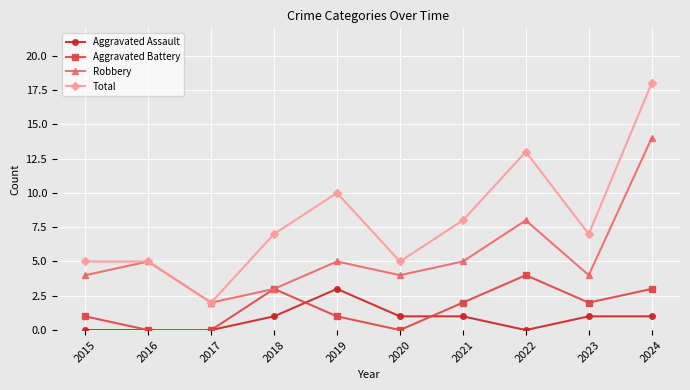

True or false: Aggravated Battery has more than 1 points higher than both neighbors.

True